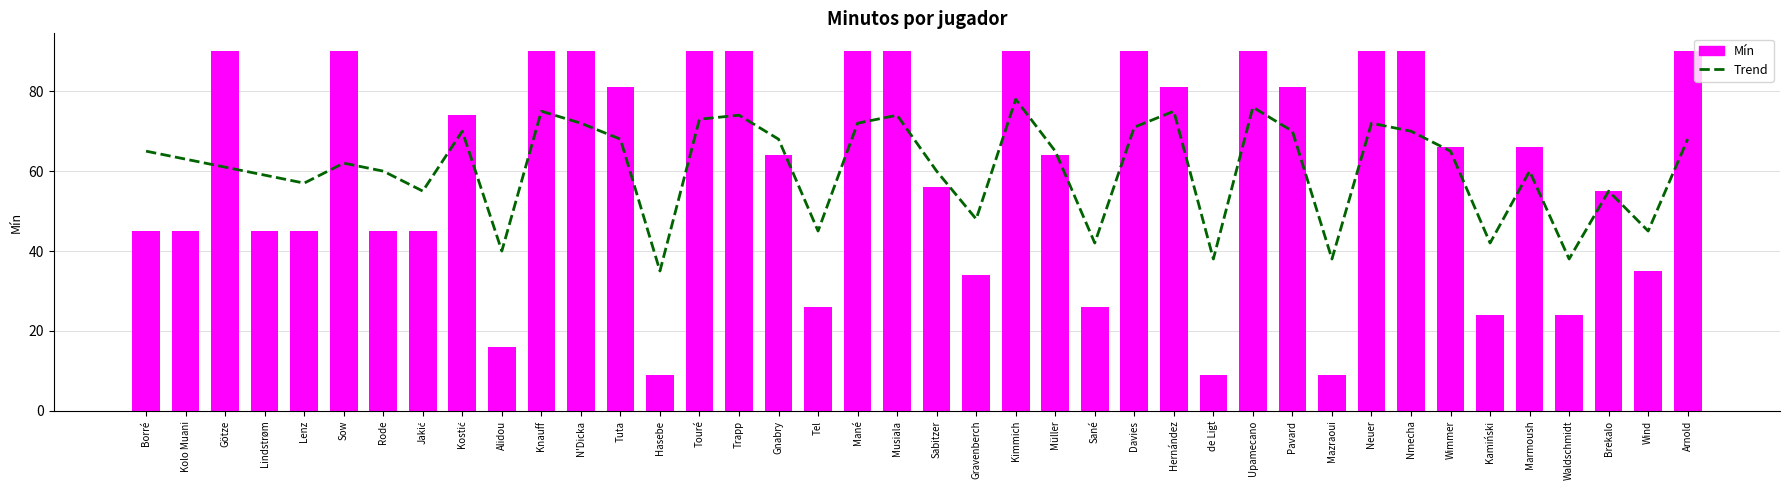

What is the value of the Mín bar at the 10th from the left?

16